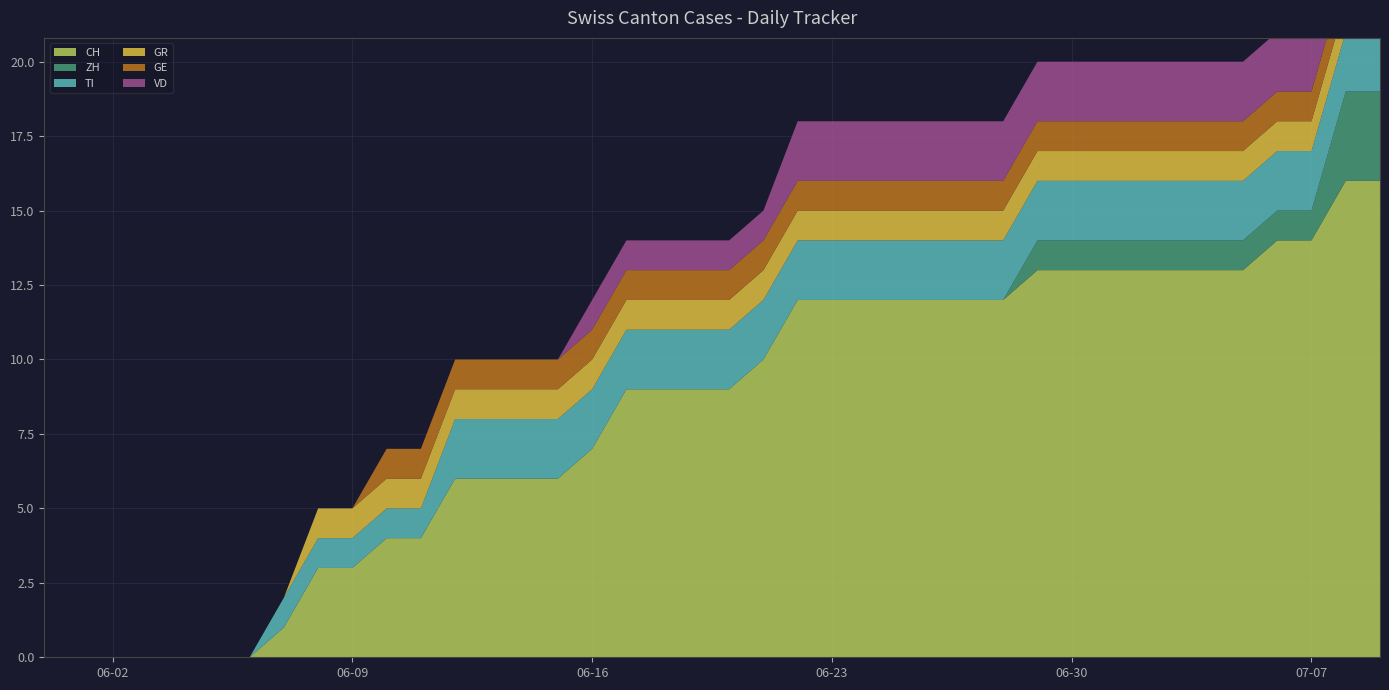

Reading left to right, what are all the values shown in this chart?

CH: 2020-05-31=0	2020-06-01=0	2020-06-02=0	2020-06-03=0	2020-06-04=0	2020-06-05=0	2020-06-06=0	2020-06-07=1	2020-06-08=3	2020-06-09=3	2020-06-10=4	2020-06-11=4	2020-06-12=6	2020-06-13=6	2020-06-14=6	2020-06-15=6	2020-06-16=7	2020-06-17=9	2020-06-18=9	2020-06-19=9	2020-06-20=9	2020-06-21=10	2020-06-22=12	2020-06-23=12	2020-06-24=12	2020-06-25=12	2020-06-26=12	2020-06-27=12	2020-06-28=12	2020-06-29=13	2020-06-30=13	2020-07-01=13	2020-07-02=13	2020-07-03=13	2020-07-04=13	2020-07-05=13	2020-07-06=14	2020-07-07=14	2020-07-08=16	2020-07-09=16
ZH: 2020-05-31=0	2020-06-01=0	2020-06-02=0	2020-06-03=0	2020-06-04=0	2020-06-05=0	2020-06-06=0	2020-06-07=0	2020-06-08=0	2020-06-09=0	2020-06-10=0	2020-06-11=0	2020-06-12=0	2020-06-13=0	2020-06-14=0	2020-06-15=0	2020-06-16=0	2020-06-17=0	2020-06-18=0	2020-06-19=0	2020-06-20=0	2020-06-21=0	2020-06-22=0	2020-06-23=0	2020-06-24=0	2020-06-25=0	2020-06-26=0	2020-06-27=0	2020-06-28=0	2020-06-29=1	2020-06-30=1	2020-07-01=1	2020-07-02=1	2020-07-03=1	2020-07-04=1	2020-07-05=1	2020-07-06=1	2020-07-07=1	2020-07-08=3	2020-07-09=3
TI: 2020-05-31=0	2020-06-01=0	2020-06-02=0	2020-06-03=0	2020-06-04=0	2020-06-05=0	2020-06-06=0	2020-06-07=1	2020-06-08=1	2020-06-09=1	2020-06-10=1	2020-06-11=1	2020-06-12=2	2020-06-13=2	2020-06-14=2	2020-06-15=2	2020-06-16=2	2020-06-17=2	2020-06-18=2	2020-06-19=2	2020-06-20=2	2020-06-21=2	2020-06-22=2	2020-06-23=2	2020-06-24=2	2020-06-25=2	2020-06-26=2	2020-06-27=2	2020-06-28=2	2020-06-29=2	2020-06-30=2	2020-07-01=2	2020-07-02=2	2020-07-03=2	2020-07-04=2	2020-07-05=2	2020-07-06=2	2020-07-07=2	2020-07-08=2	2020-07-09=2
GR: 2020-05-31=0	2020-06-01=0	2020-06-02=0	2020-06-03=0	2020-06-04=0	2020-06-05=0	2020-06-06=0	2020-06-07=0	2020-06-08=1	2020-06-09=1	2020-06-10=1	2020-06-11=1	2020-06-12=1	2020-06-13=1	2020-06-14=1	2020-06-15=1	2020-06-16=1	2020-06-17=1	2020-06-18=1	2020-06-19=1	2020-06-20=1	2020-06-21=1	2020-06-22=1	2020-06-23=1	2020-06-24=1	2020-06-25=1	2020-06-26=1	2020-06-27=1	2020-06-28=1	2020-06-29=1	2020-06-30=1	2020-07-01=1	2020-07-02=1	2020-07-03=1	2020-07-04=1	2020-07-05=1	2020-07-06=1	2020-07-07=1	2020-07-08=1	2020-07-09=1
GE: 2020-05-31=0	2020-06-01=0	2020-06-02=0	2020-06-03=0	2020-06-04=0	2020-06-05=0	2020-06-06=0	2020-06-07=0	2020-06-08=0	2020-06-09=0	2020-06-10=1	2020-06-11=1	2020-06-12=1	2020-06-13=1	2020-06-14=1	2020-06-15=1	2020-06-16=1	2020-06-17=1	2020-06-18=1	2020-06-19=1	2020-06-20=1	2020-06-21=1	2020-06-22=1	2020-06-23=1	2020-06-24=1	2020-06-25=1	2020-06-26=1	2020-06-27=1	2020-06-28=1	2020-06-29=1	2020-06-30=1	2020-07-01=1	2020-07-02=1	2020-07-03=1	2020-07-04=1	2020-07-05=1	2020-07-06=1	2020-07-07=1	2020-07-08=1	2020-07-09=1
VD: 2020-05-31=0	2020-06-01=0	2020-06-02=0	2020-06-03=0	2020-06-04=0	2020-06-05=0	2020-06-06=0	2020-06-07=0	2020-06-08=0	2020-06-09=0	2020-06-10=0	2020-06-11=0	2020-06-12=0	2020-06-13=0	2020-06-14=0	2020-06-15=0	2020-06-16=1	2020-06-17=1	2020-06-18=1	2020-06-19=1	2020-06-20=1	2020-06-21=1	2020-06-22=2	2020-06-23=2	2020-06-24=2	2020-06-25=2	2020-06-26=2	2020-06-27=2	2020-06-28=2	2020-06-29=2	2020-06-30=2	2020-07-01=2	2020-07-02=2	2020-07-03=2	2020-07-04=2	2020-07-05=2	2020-07-06=2	2020-07-07=2	2020-07-08=2	2020-07-09=2